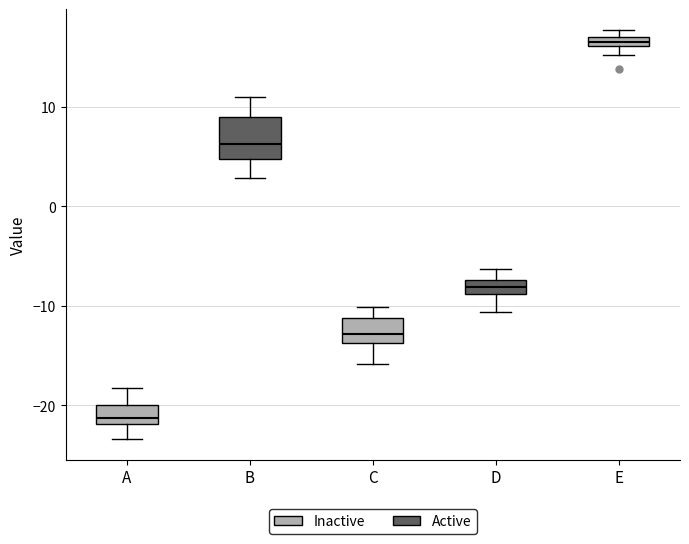

Where is the upper edge of the box for E on the y-axis? The values are not printed on the chart, so give them approximately, as read against the axis.

17